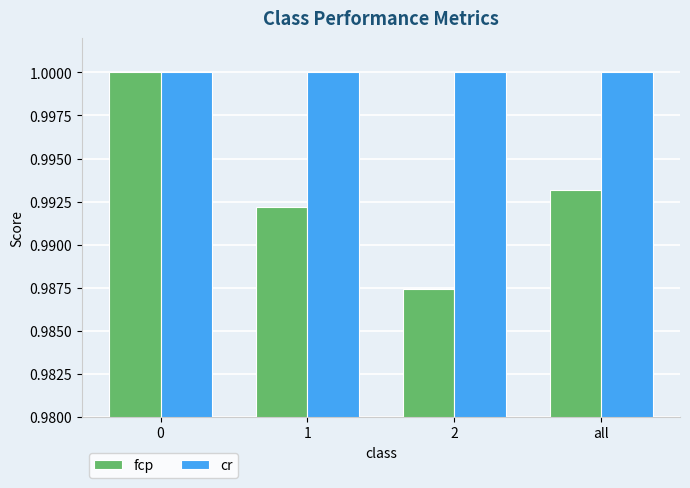

The value of fcp at 1 is 1.6. True or false?

False